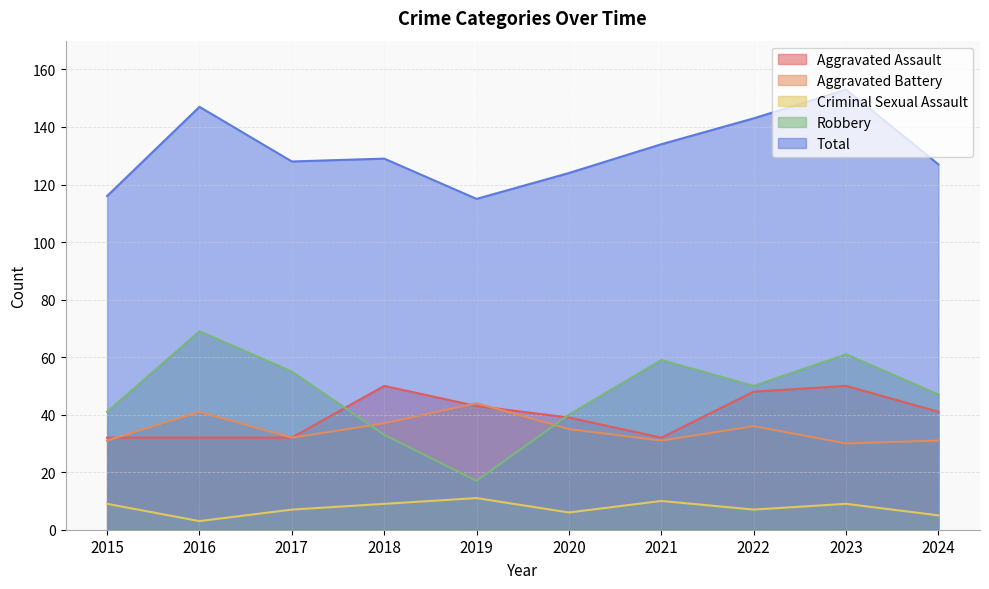

Is it true that Aggravated Assault equals 45 at 2015?

False